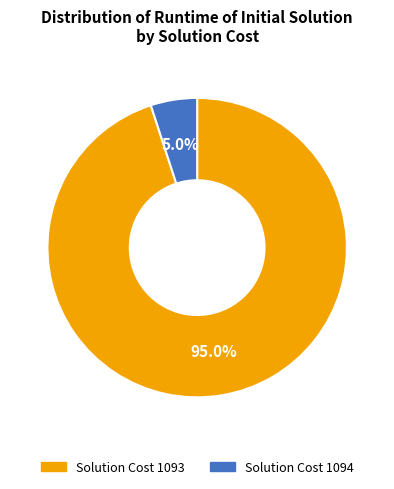

Does any single category account for the majority?

Yes